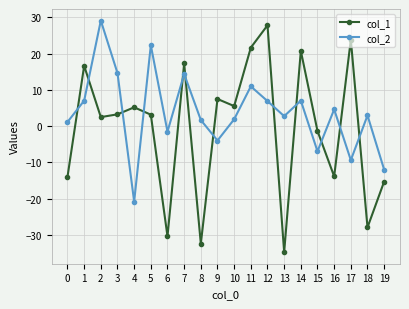

At which label is col_1 closest to -3?

15